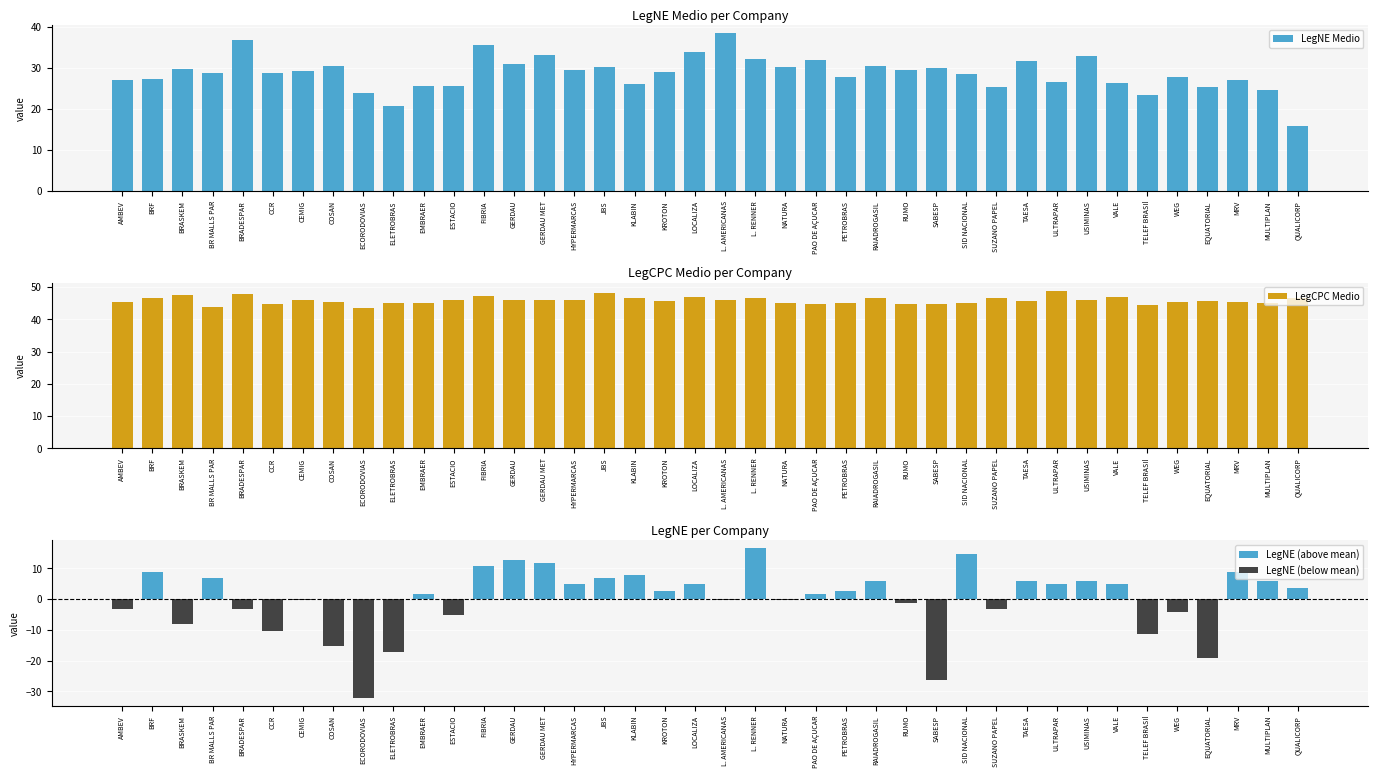

Reading right to left, what are all the values shown in this chart?

LegNE Medio: 15.8	24.7	27.1	25.4	27.7	23.5	26.4	32.9	26.5	31.6	25.3	28.6	30.1	29.5	30.4	27.9	32.0	30.3	32.2	38.5	34.0	28.9	26.1	30.1	29.6	33.2	30.8	35.7	25.7	25.7	20.7	23.8	30.5	29.3	28.8	36.8	28.7	29.6	27.4	27.1
LegCPC Medio: 46.5	45.2	45.5	45.6	45.4	44.5	46.9	46.0	48.9	45.5	46.6	44.9	44.7	44.6	46.7	45.1	44.7	45.2	46.5	46.0	46.8	45.7	46.7	48.2	45.9	46.0	46.0	47.2	45.8	45.1	45.1	43.5	45.5	46.0	44.8	47.8	43.8	47.5	46.6	45.5
LegNE (above mean): 3.8	5.8	8.8	0.0	0.0	0.0	4.8	5.8	4.8	5.8	0.0	14.8	0.0	0.0	5.8	2.8	1.8	0.0	16.8	0.0	4.8	2.8	7.8	6.8	4.8	11.8	12.8	10.8	0.0	1.8	0.0	0.0	0.0	0.0	0.0	0.0	6.8	0.0	8.8	0.0
LegNE (below mean): 0.0	0.0	0.0	-19.2	-4.2	-11.2	0.0	0.0	0.0	0.0	-3.2	0.0	-26.2	-1.2	0.0	0.0	0.0	-0.2	0.0	-0.2	0.0	0.0	0.0	0.0	0.0	0.0	0.0	0.0	-5.2	0.0	-17.2	-32.2	-15.2	-0.2	-10.2	-3.2	0.0	-8.2	0.0	-3.2